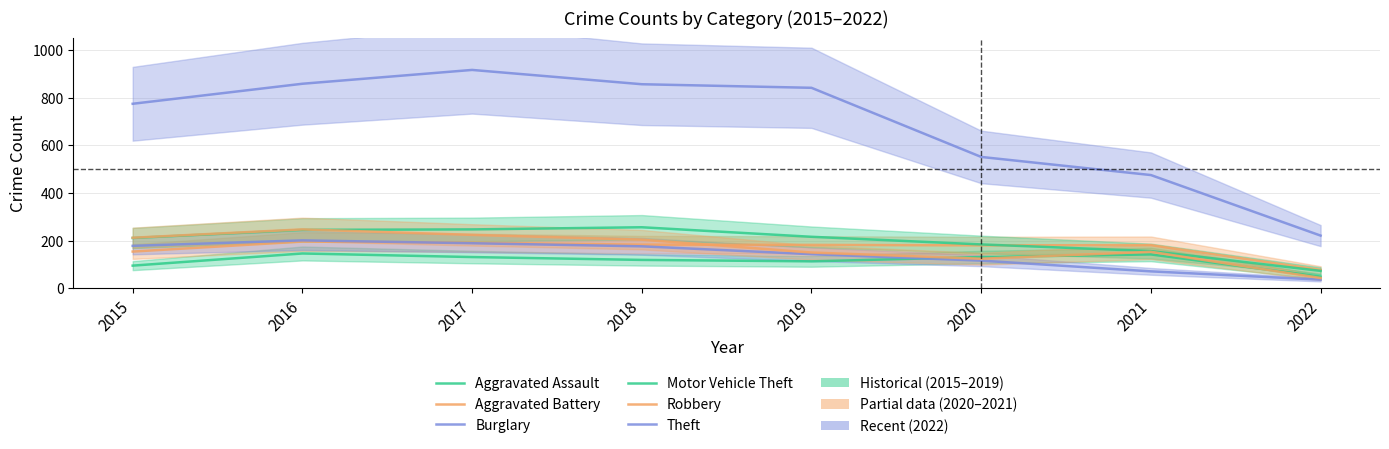

At which label does Aggravated Battery first exceed 182?

2016